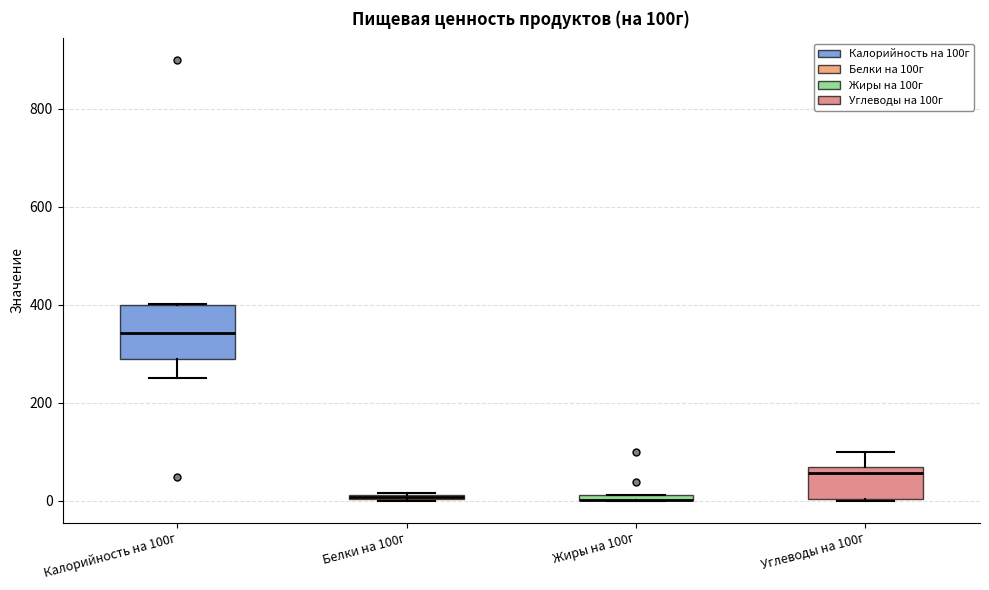

Which box is the tallest, from its lower edge to its upper edge?

Калорийность на 100г